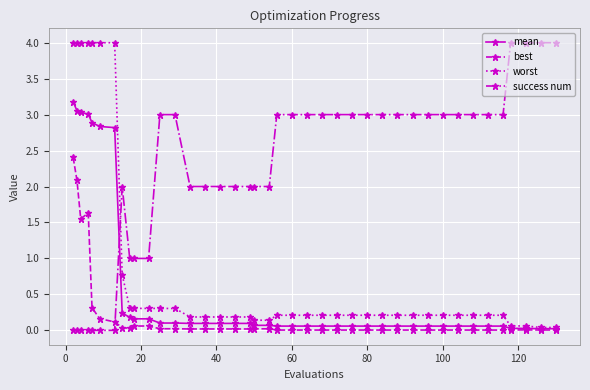

True or false: success num and best cross at least once.

True